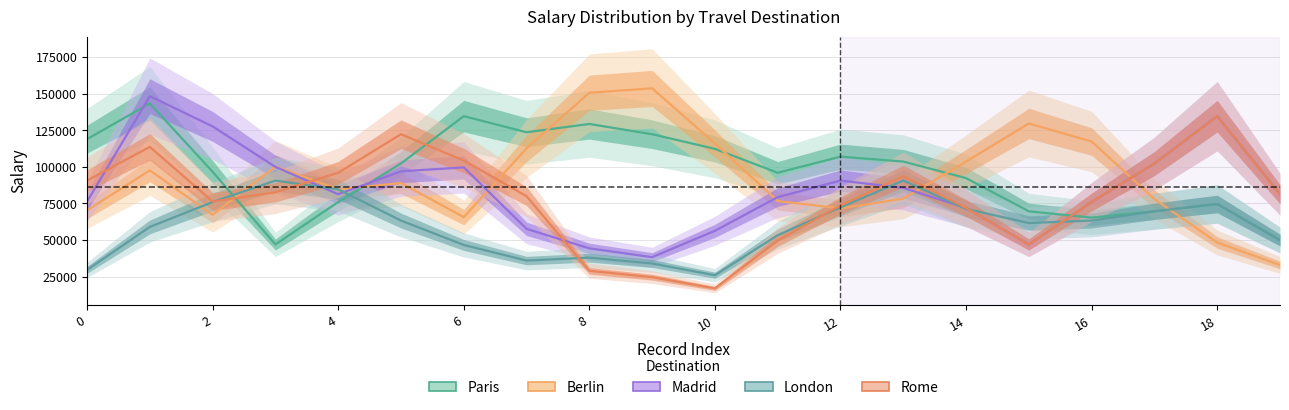

What are all the series names shown in the legend?

Paris, Berlin, Madrid, London, Rome